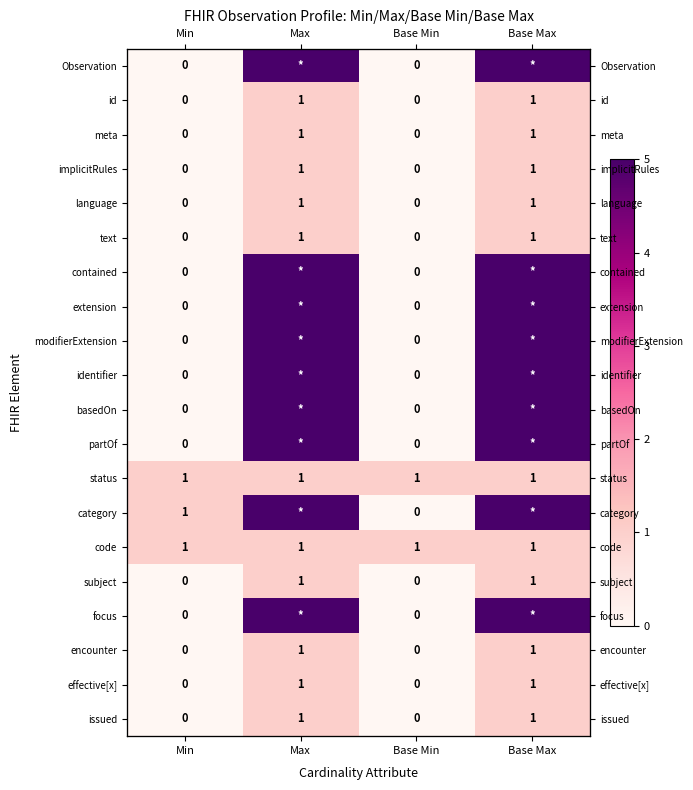

List the labels in order of contained value, smallest first.

Min, Base Min, Max, Base Max